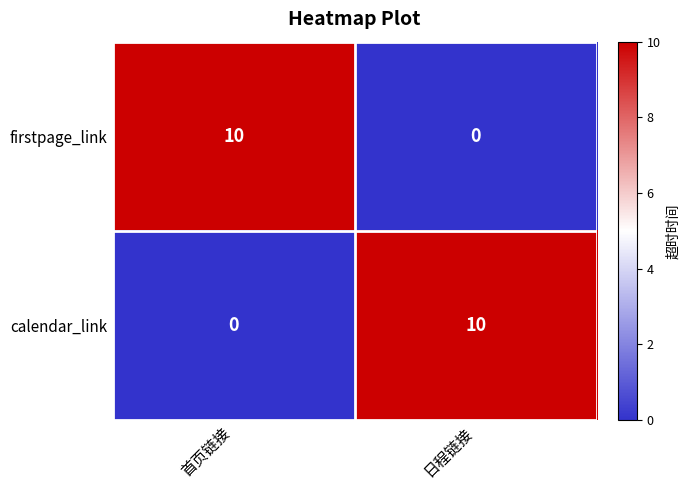

How many distinct data groups are displayed?

2